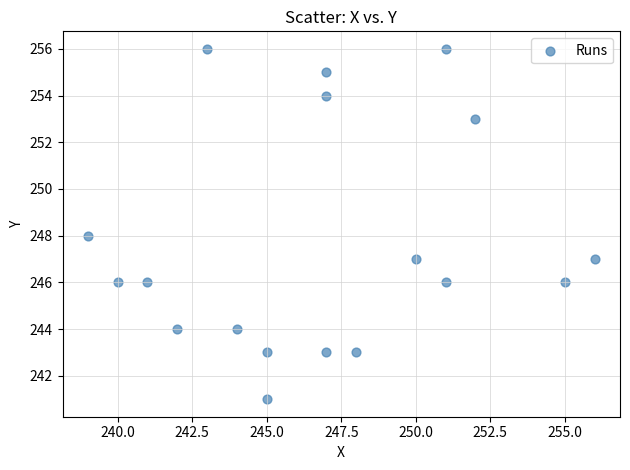

What is the range of Y values (max minus min)?

15